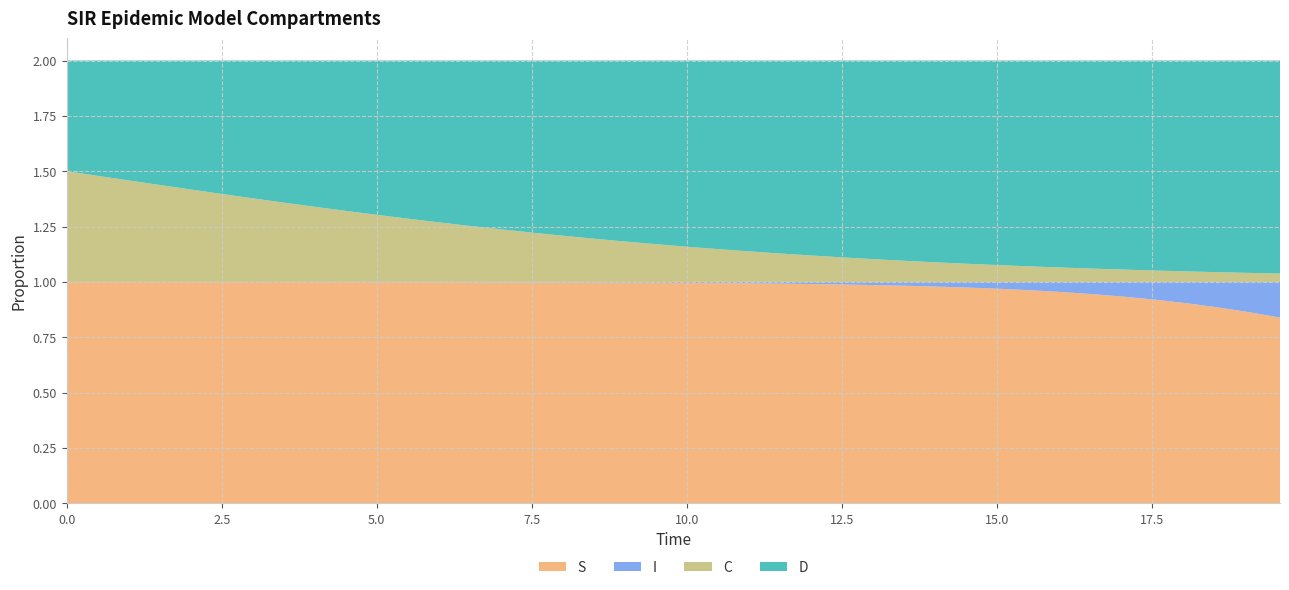

Reading left to right, what are all the values shown in this chart?

S: 1.0	1.0	1.0	1.0	1.0	1.0	1.0	1.0	1.0	1.0	1.0	1.0	1.0	1.0	1.0	1.0	1.0	1.0	1.0	1.0	1.0	1.0	1.0	1.0	1.0	1.0	1.0	1.0	1.0	1.0	1.0	1.0	1.0	0.9	0.9	0.9	0.9	0.9	0.9	0.8
I: 0.0	0.0	0.0	0.0	0.0	0.0	0.0	0.0	0.0	0.0	0.0	0.0	0.0	0.0	0.0	0.0	0.0	0.0	0.0	0.0	0.0	0.0	0.0	0.0	0.0	0.0	0.0	0.0	0.0	0.0	0.0	0.0	0.0	0.1	0.1	0.1	0.1	0.1	0.1	0.2
C: 0.5	0.5	0.5	0.4	0.4	0.4	0.4	0.4	0.3	0.3	0.3	0.3	0.3	0.3	0.2	0.2	0.2	0.2	0.2	0.2	0.2	0.1	0.1	0.1	0.1	0.1	0.1	0.1	0.1	0.1	0.1	0.1	0.1	0.1	0.1	0.1	0.0	0.0	0.0	0.0
D: 0.5	0.5	0.5	0.6	0.6	0.6	0.6	0.6	0.7	0.7	0.7	0.7	0.7	0.7	0.8	0.8	0.8	0.8	0.8	0.8	0.8	0.9	0.9	0.9	0.9	0.9	0.9	0.9	0.9	0.9	0.9	0.9	0.9	0.9	0.9	0.9	1.0	1.0	1.0	1.0